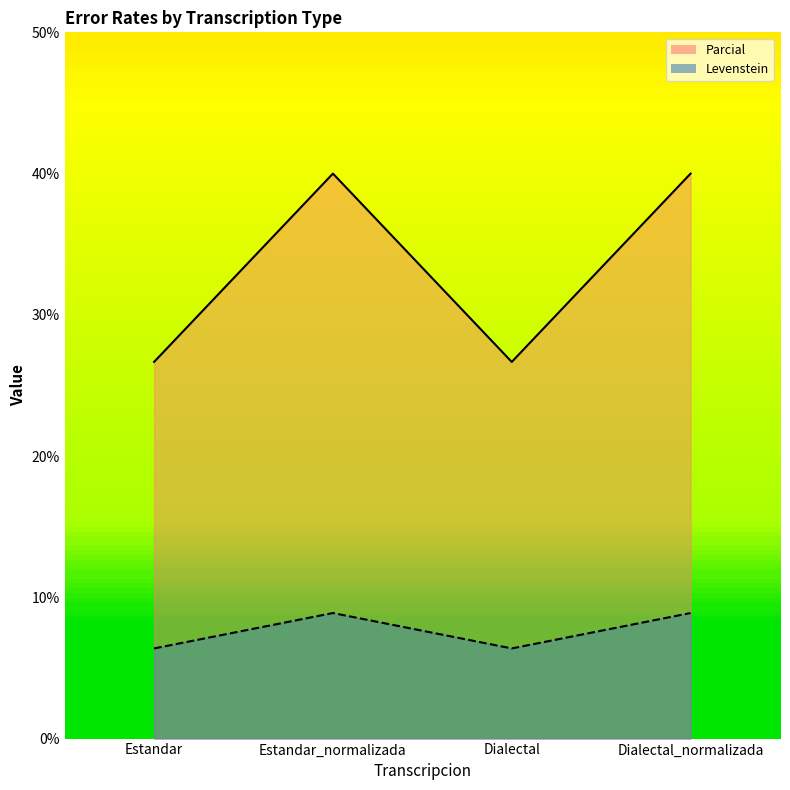

How many Parcial values are between 6 and 8?

2